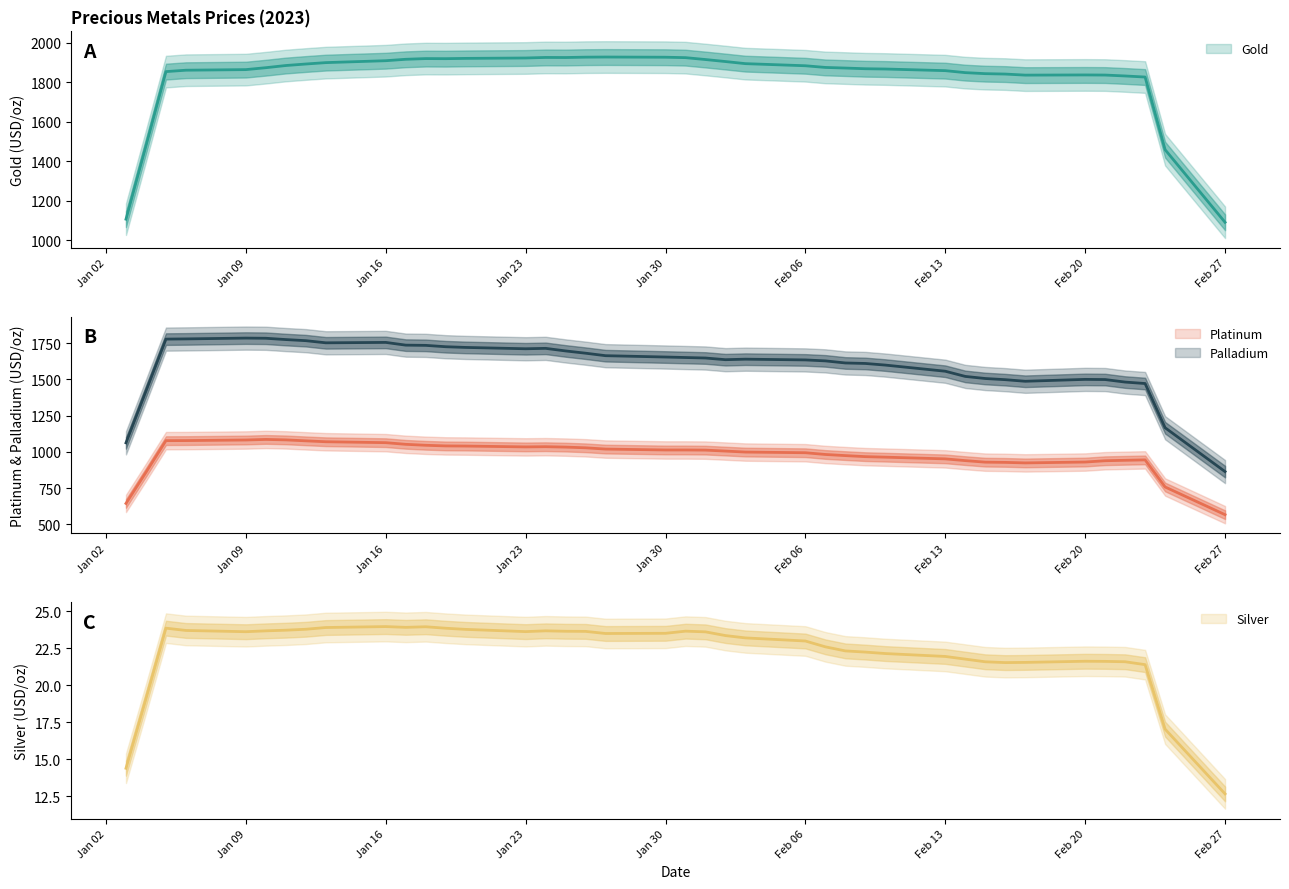

What is the average value of the Platinum series?

1008.8